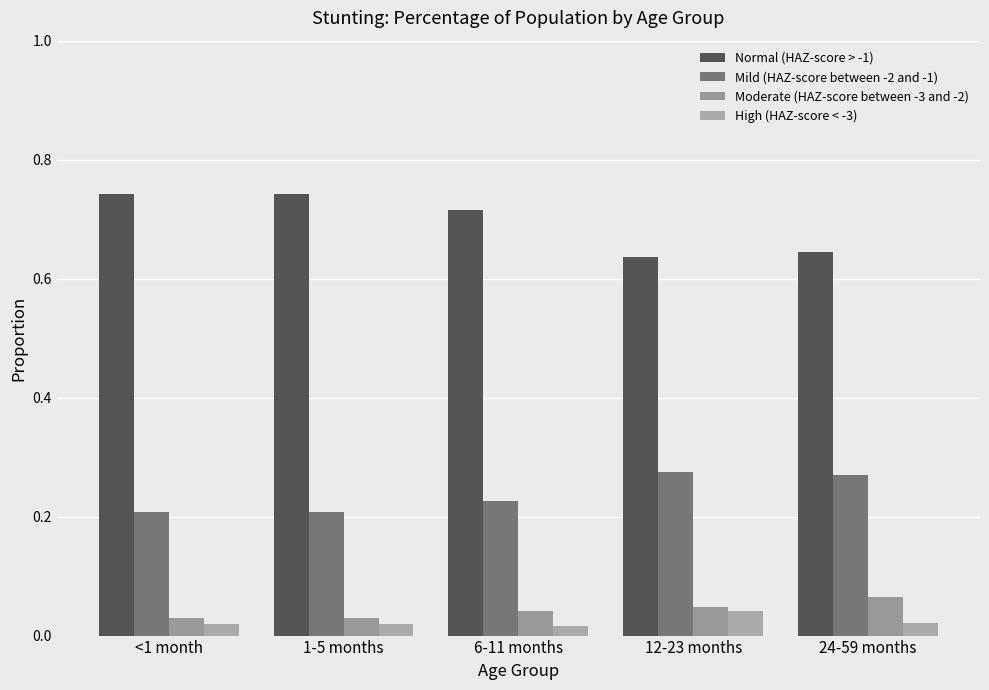

Are the bars horizontal?

No